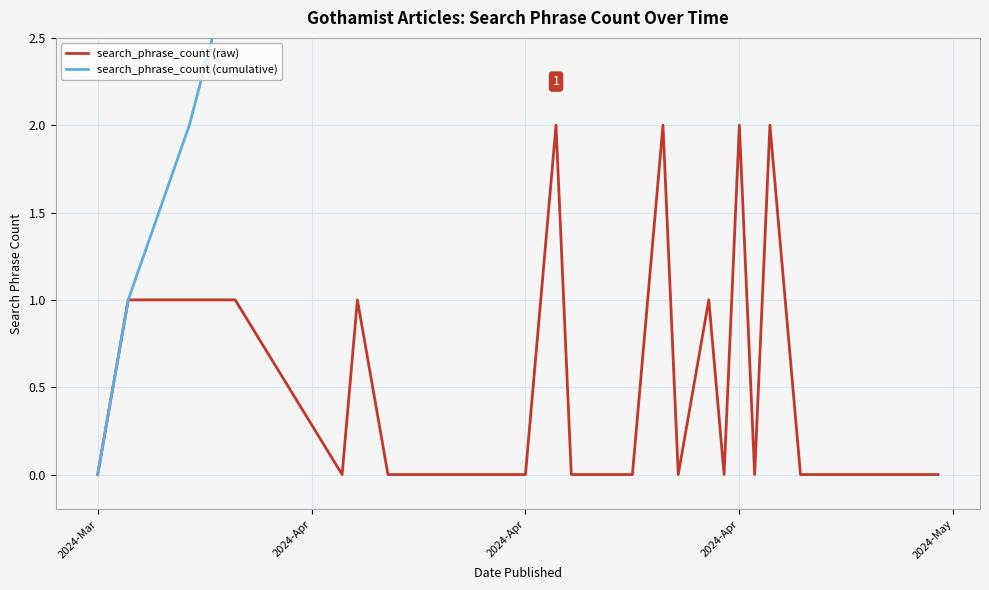

True or false: search_phrase_count (cumulative) and search_phrase_count (raw) intersect in this chart.

False